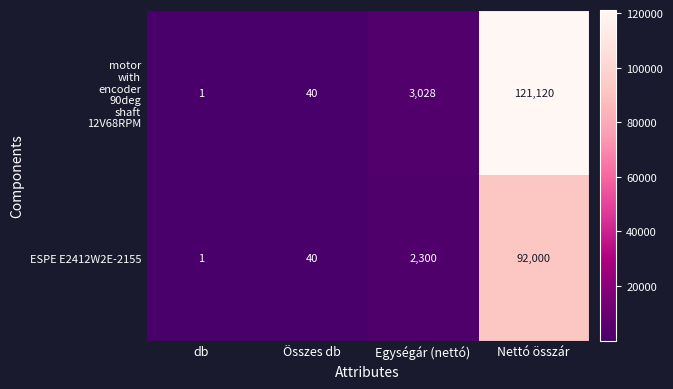

What is the spread (max minus min) of values at Nettó összár?

29120